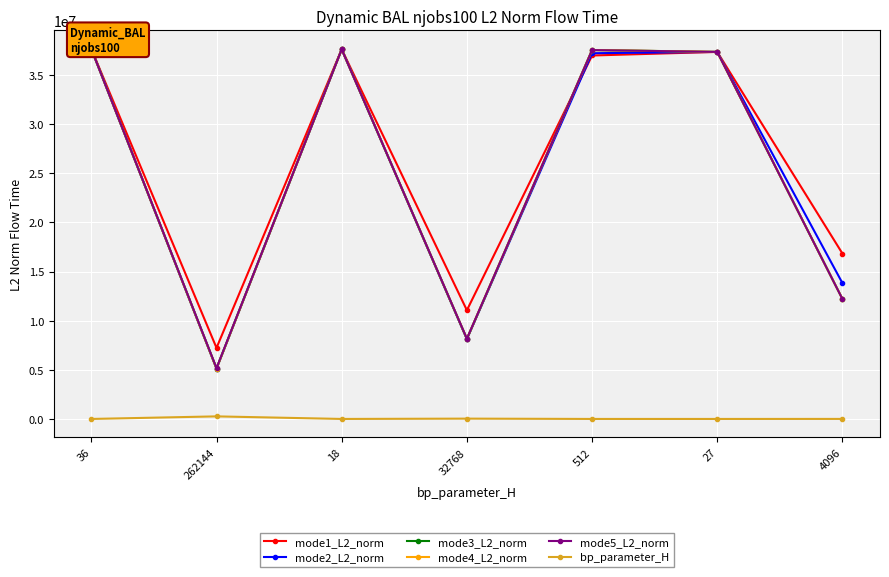

Read the mode5_L2_norm value at 4096.

12204637.4